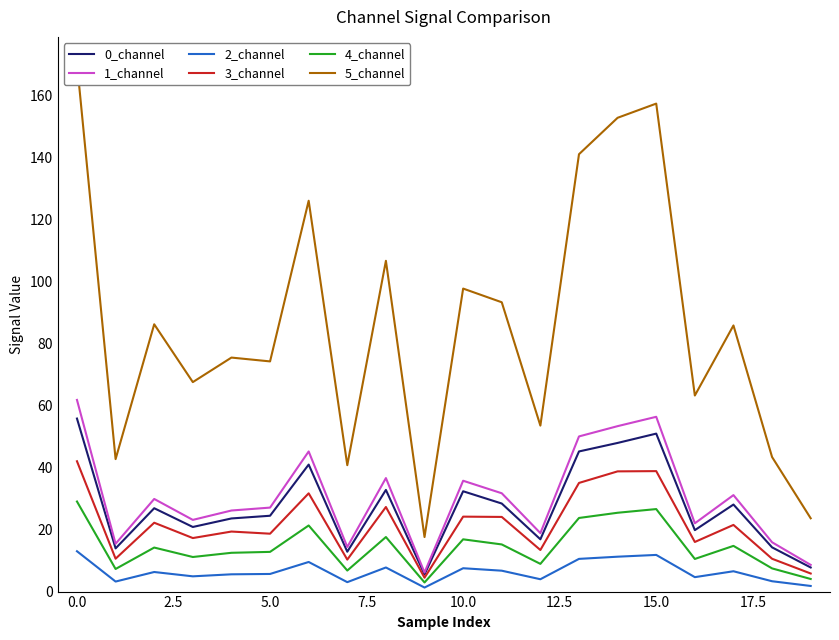

At which label is 0_channel closest to 30?

11